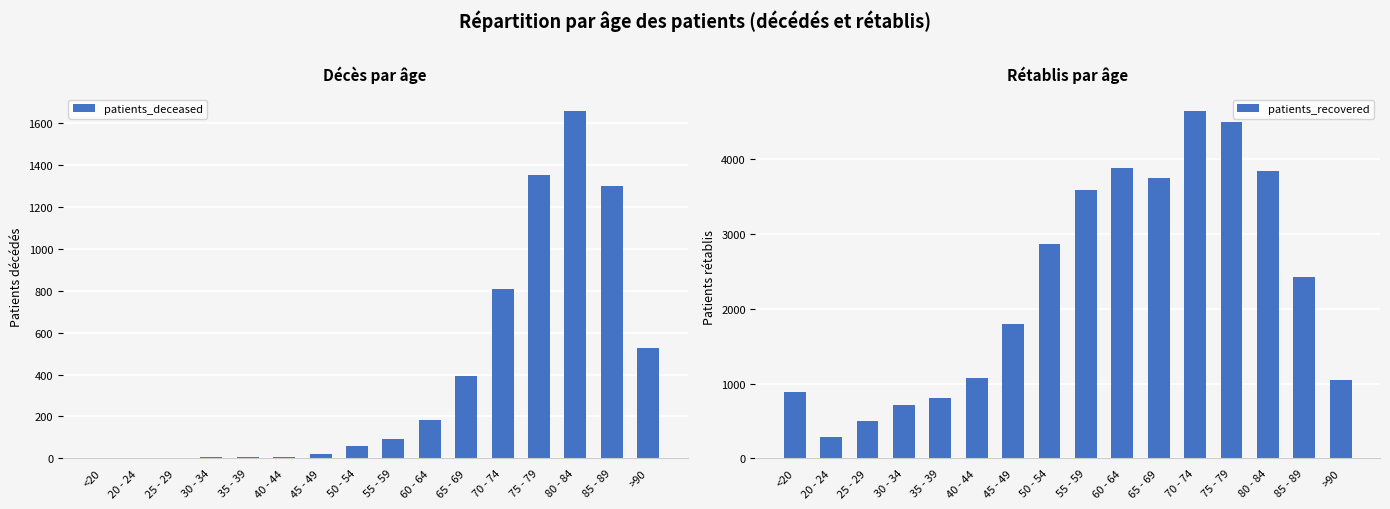

What is the label of the 6th bar from the right?

65 - 69